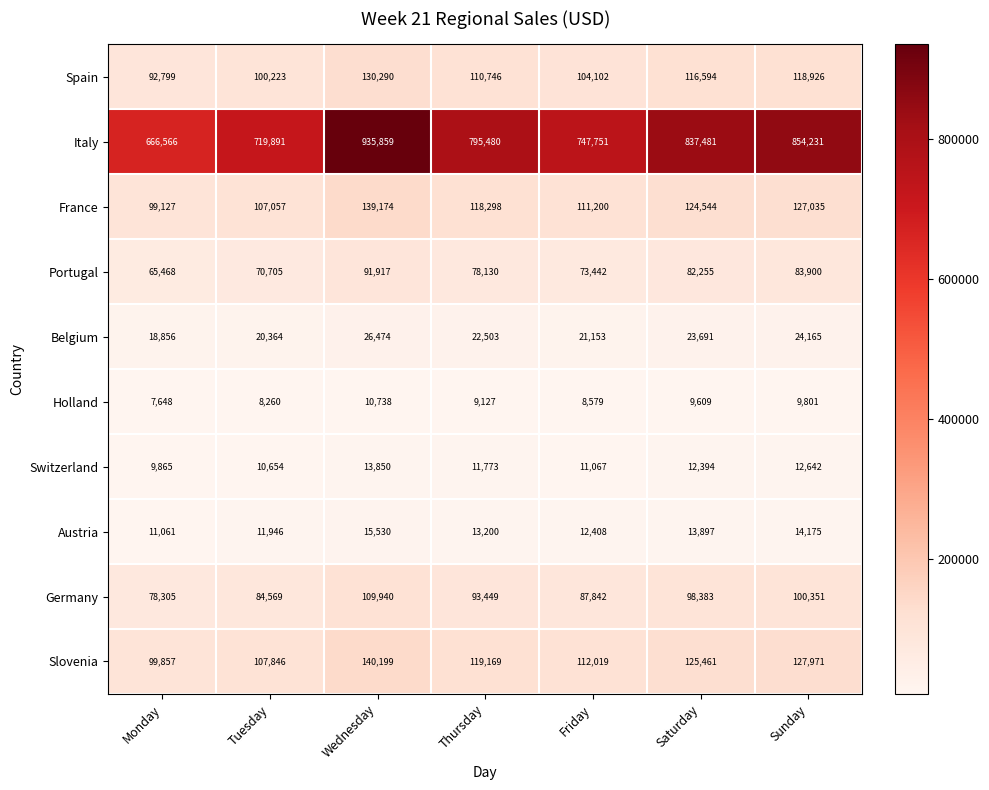

Which series has the widest spread of values?

Italy